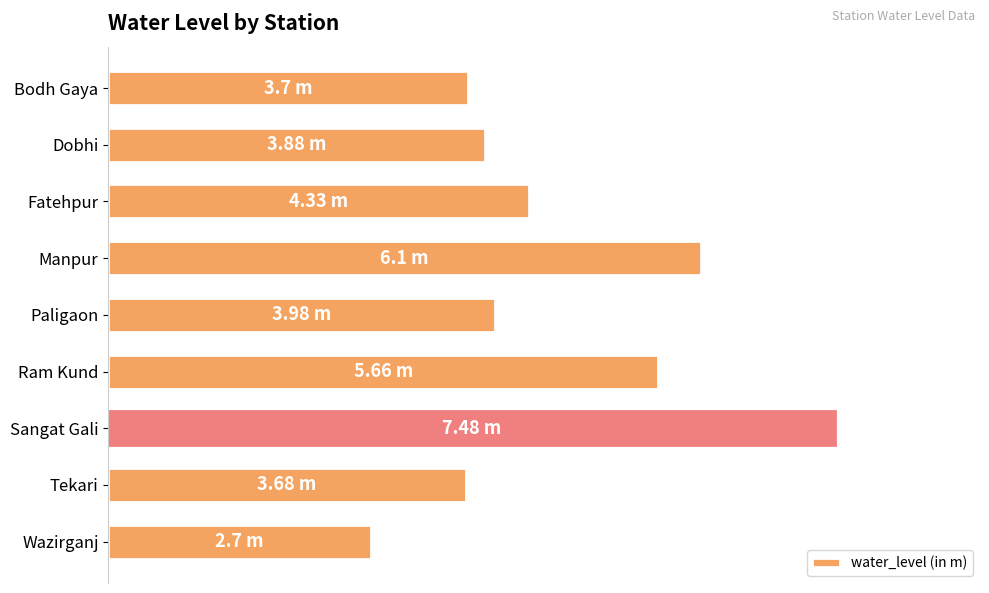

Are the bars horizontal?

Yes